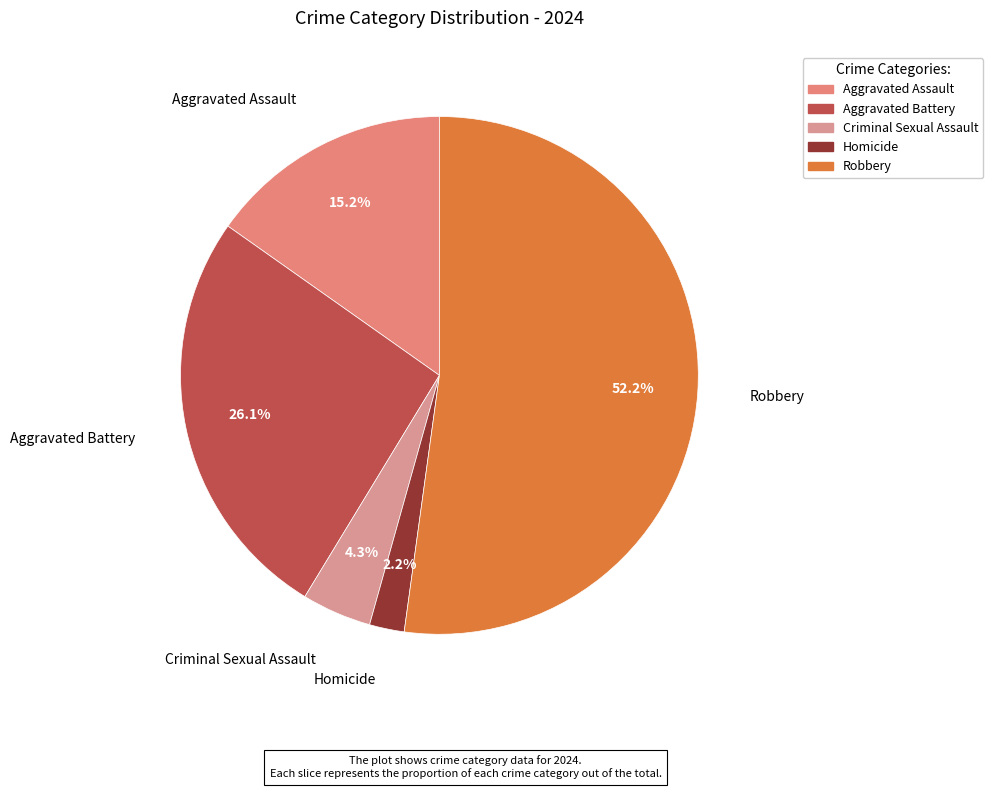

What is the smallest slice in the pie chart?

Homicide